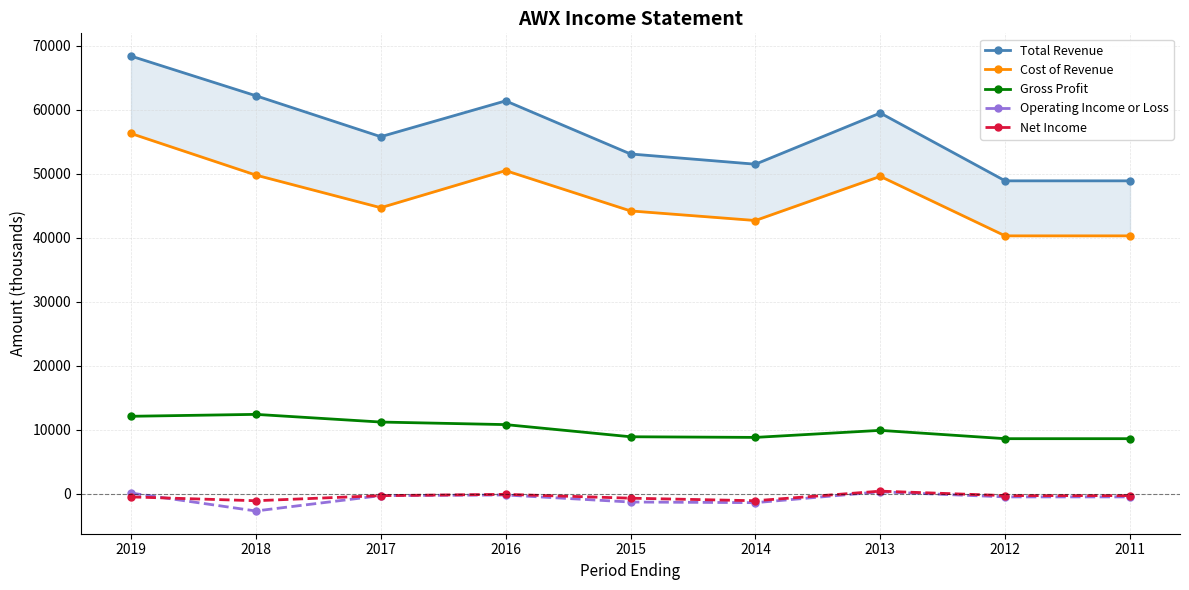

What is the minimum value shown in the chart?

-2700